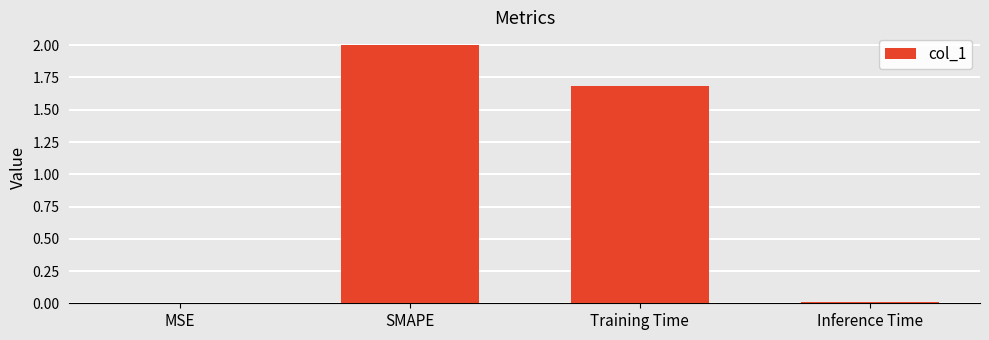

Which category has the highest value across all series?

SMAPE